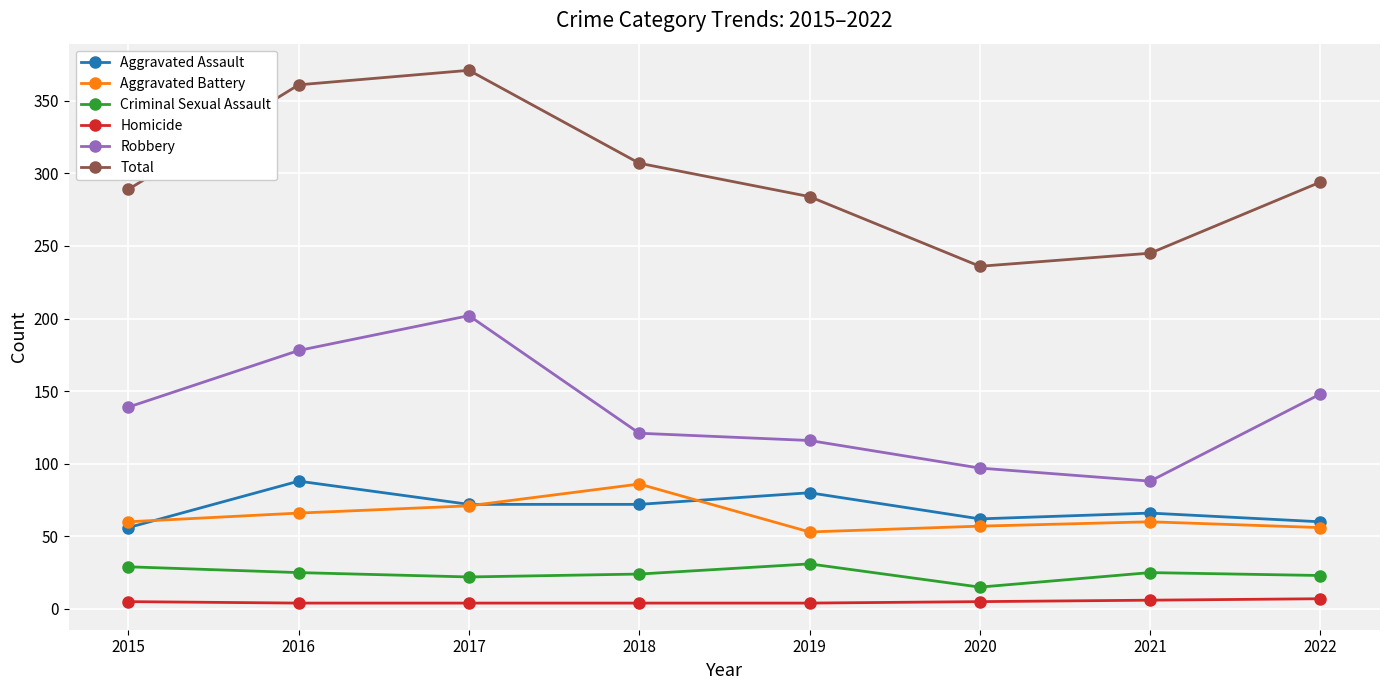

Between 2017 and 2021, which series saw the biggest shift?

Total